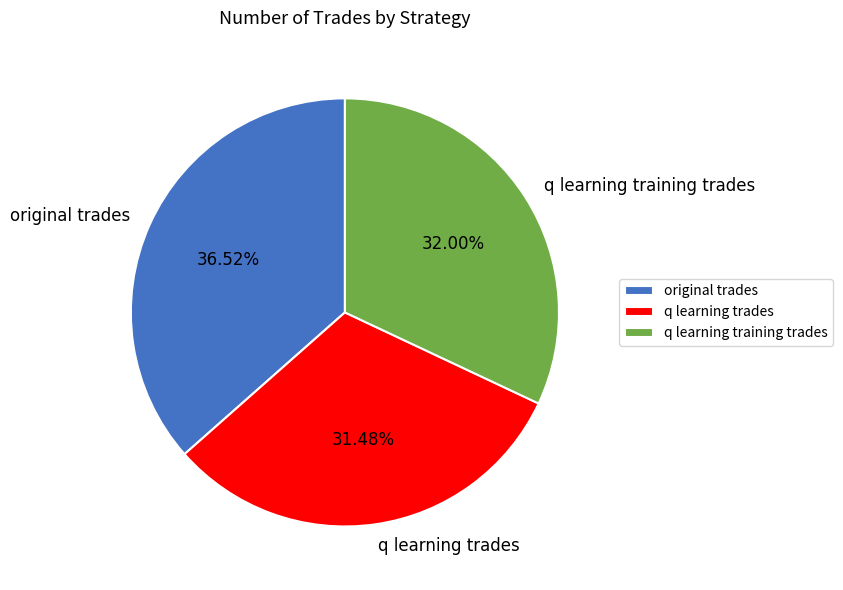

Which slice is the largest?

original trades